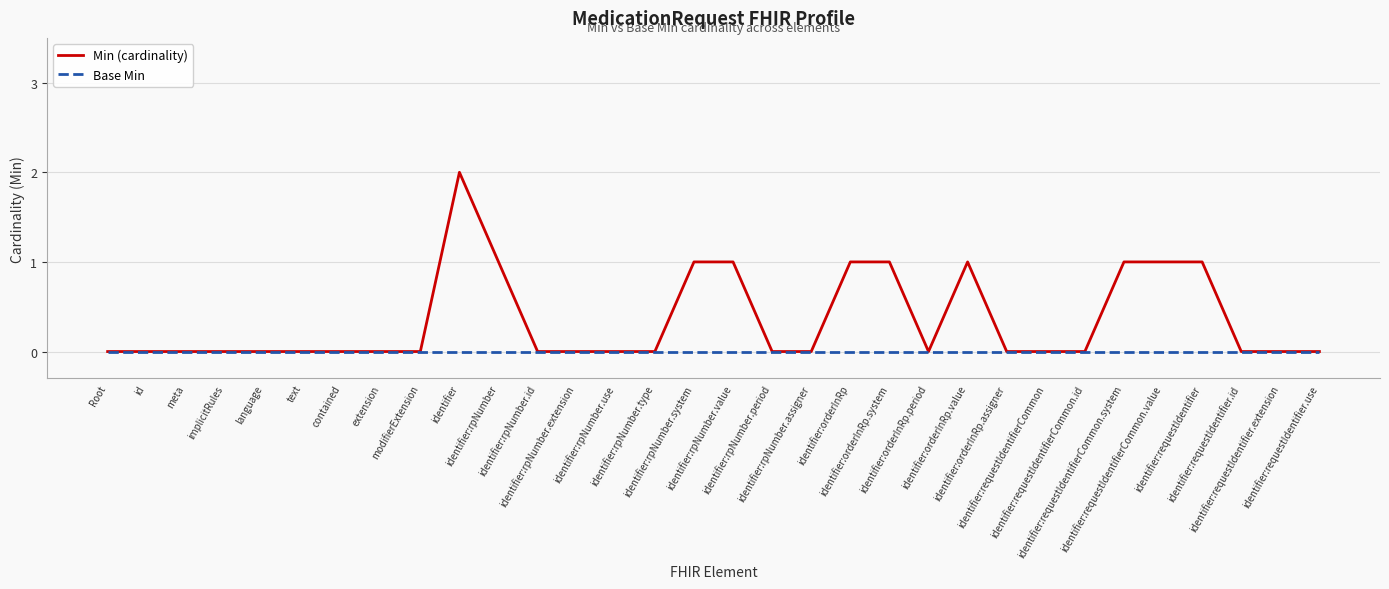

Rank the series by their average value, from lowest to highest.

Base Min, Min (cardinality)